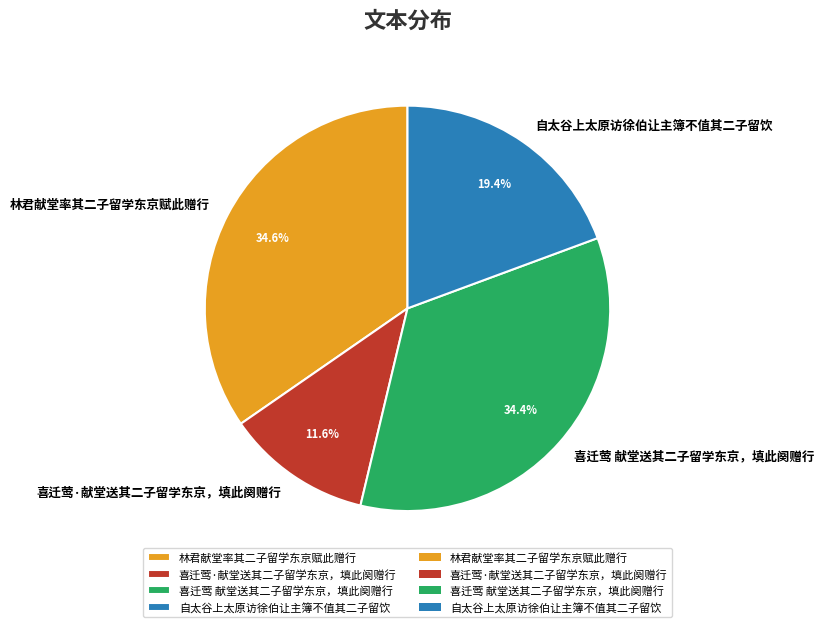

To the nearest percent, what percentage of the pie is 林君献堂率其二子留学东京赋此赠行?

35%